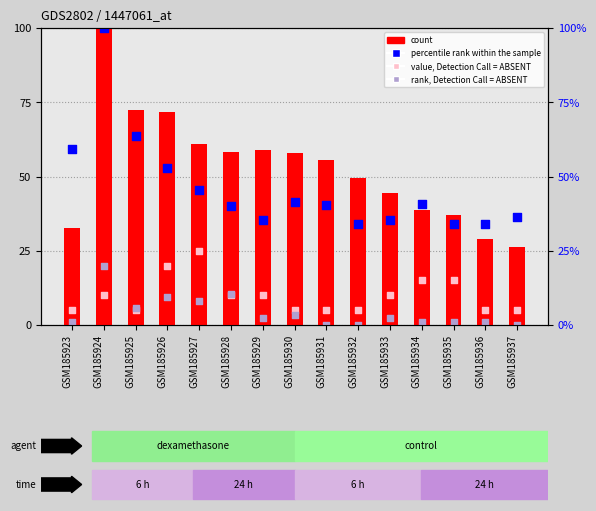

Is the value of count at GSM185937 greater than the value of rank, Detection Call = ABSENT at GSM185923?

Yes